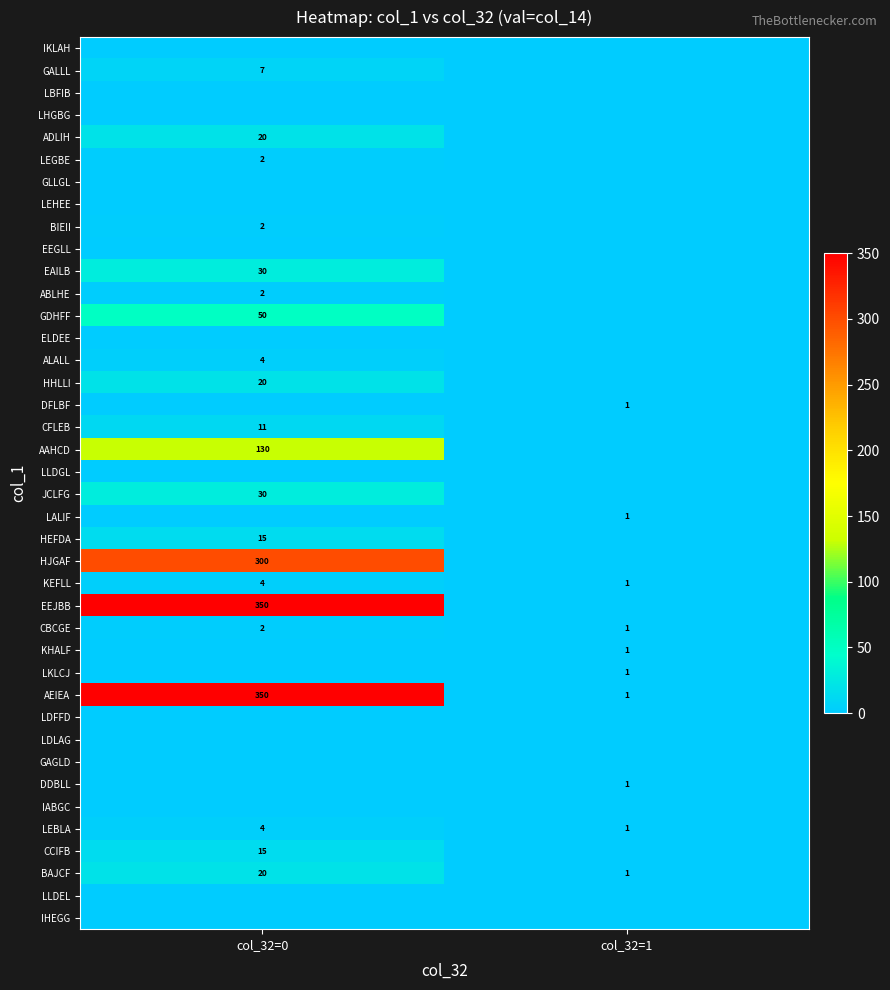

Is it true that BAJCF equals 1 at col_32=1?

True